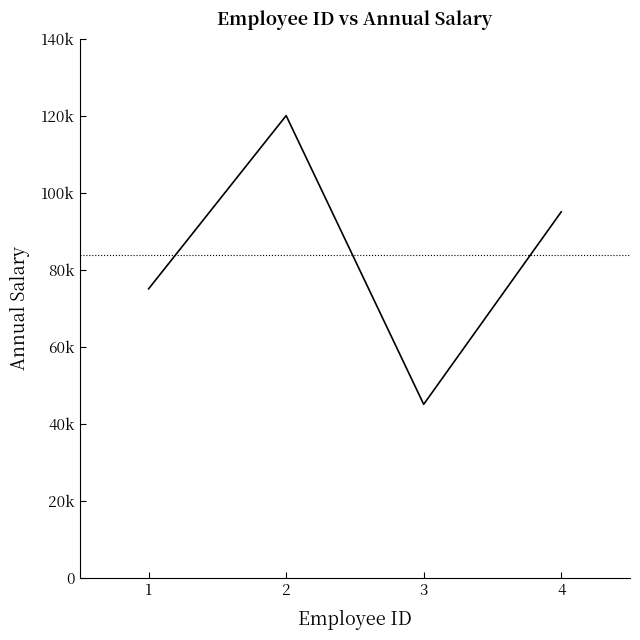

Does the chart have visible grid lines?

No